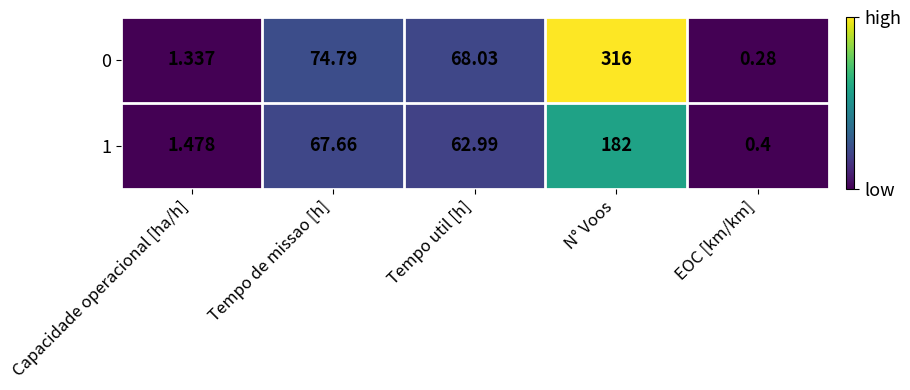

Which series has the largest total across all categories?

0